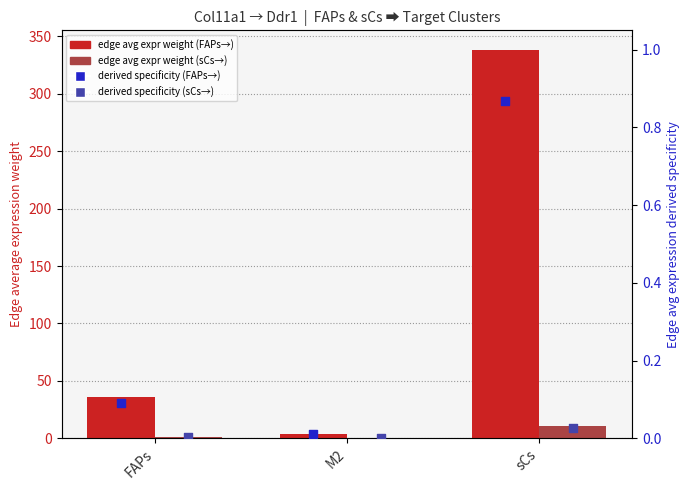

What is the total value across all series at sCs?

350.0